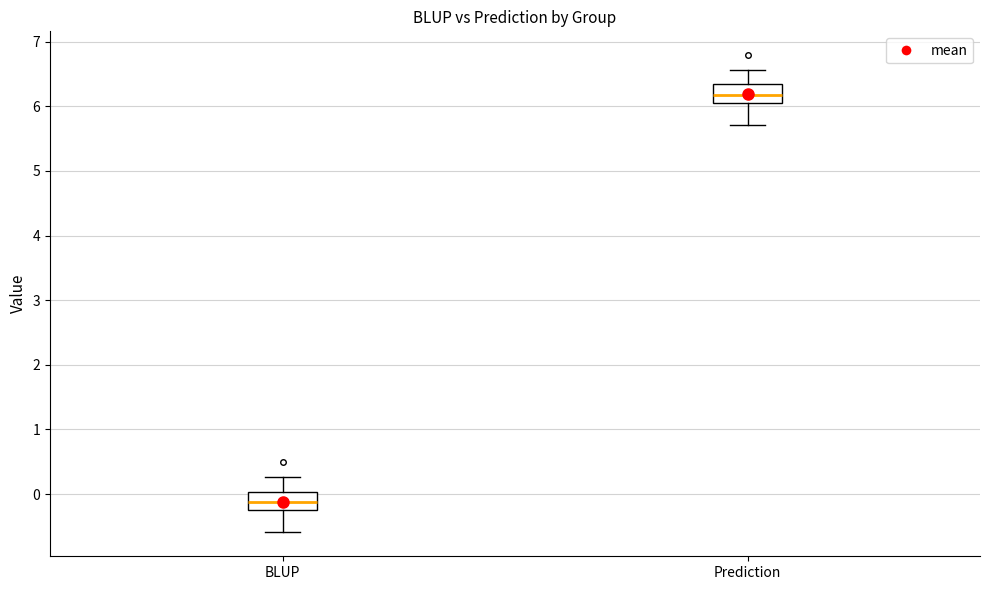

Which box's median line is the highest?

Prediction